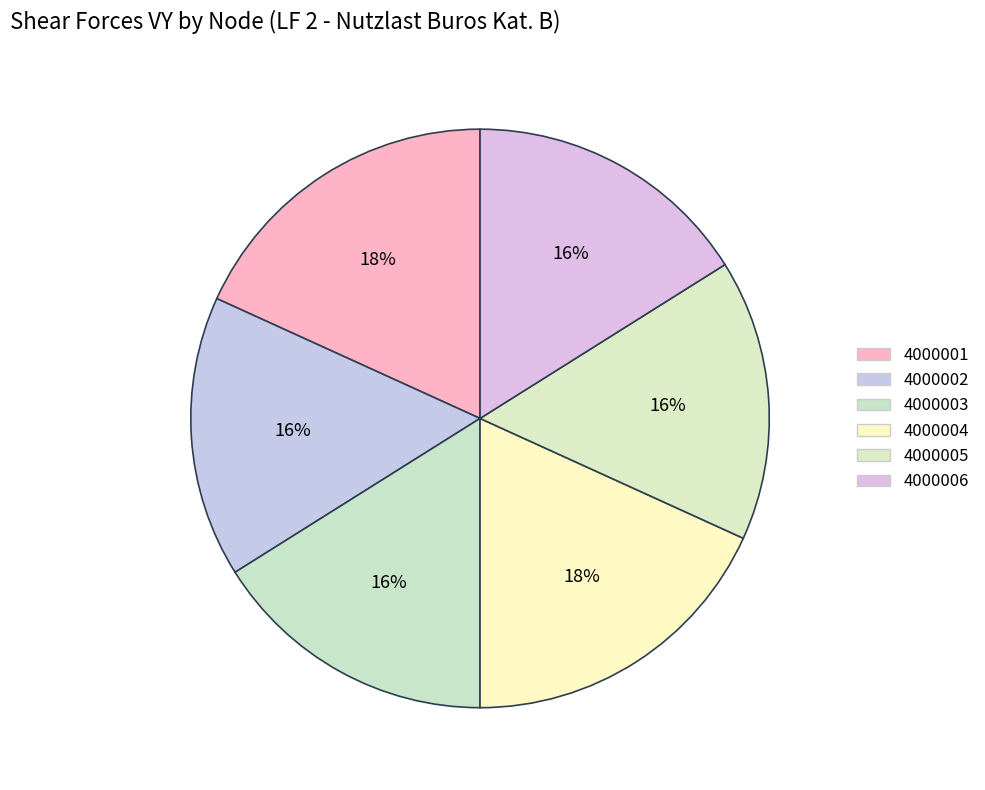

What is the ratio of the value at 4000003 to the value at 4000002?

1.0